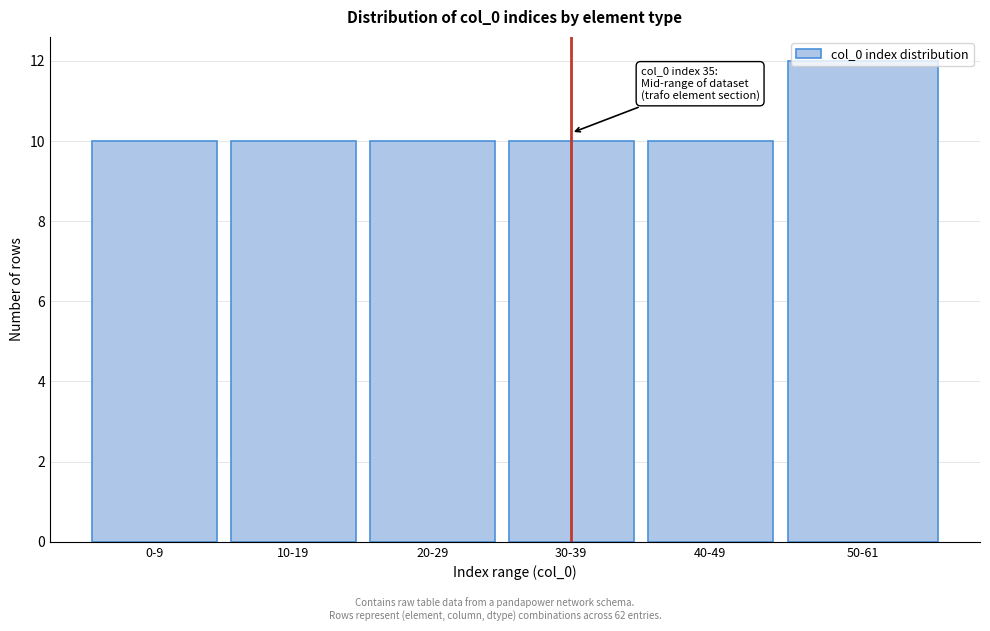

What is the sum of all values?

62